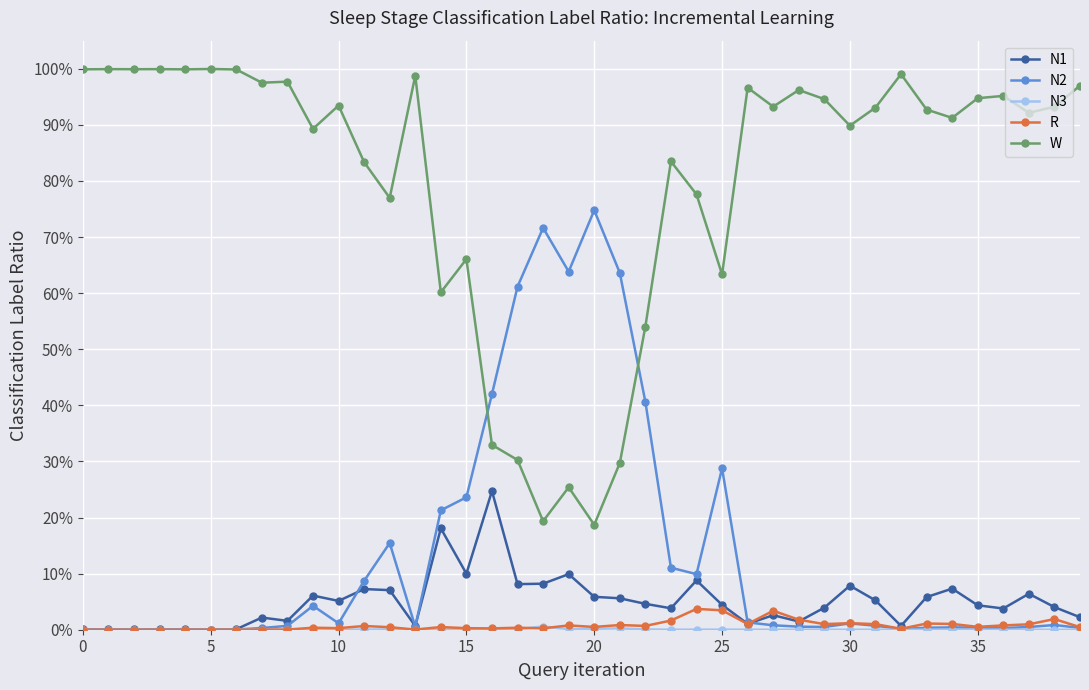

Which series has the widest spread of values?

W